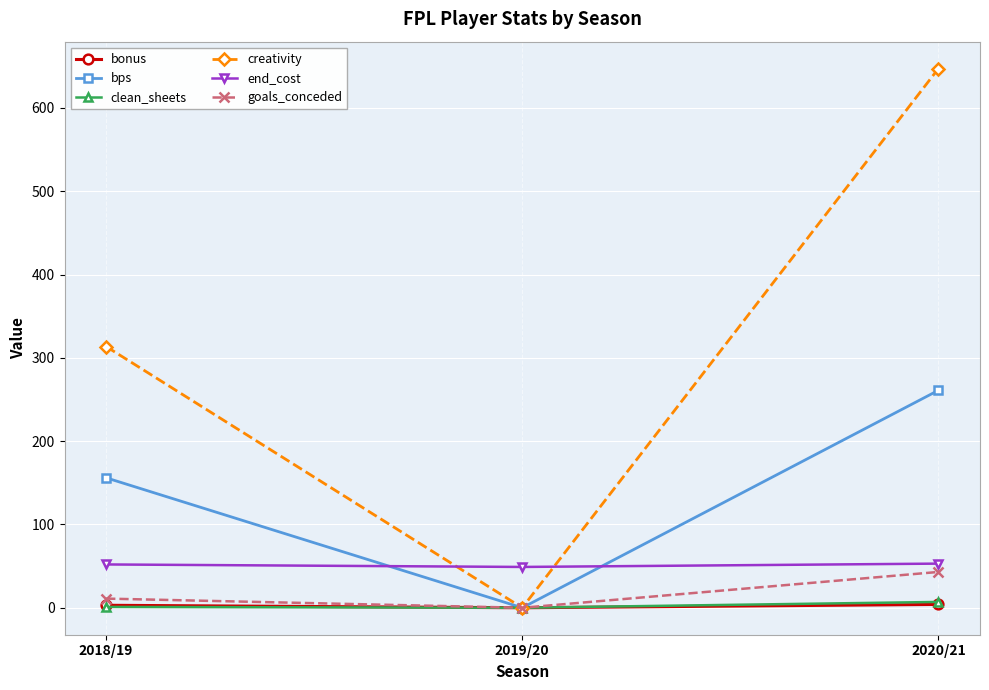

Which series has the widest spread of values?

creativity